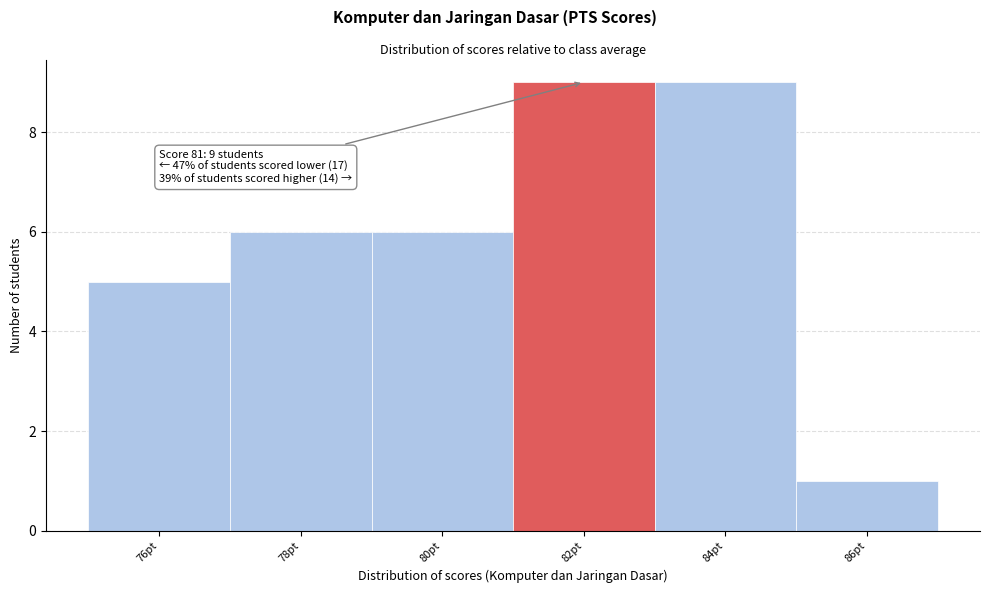

Reading left to right, extract all data points from this chart.

76pt=5	78pt=6	80pt=6	82pt=9	84pt=9	86pt=1